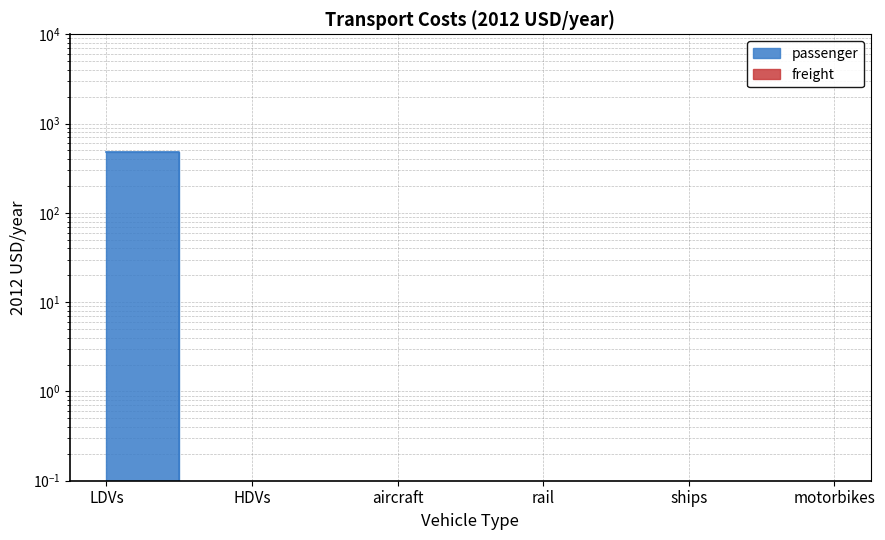

Rank the categories by value from lowest to highest.

HDVs, aircraft, rail, ships, motorbikes, LDVs